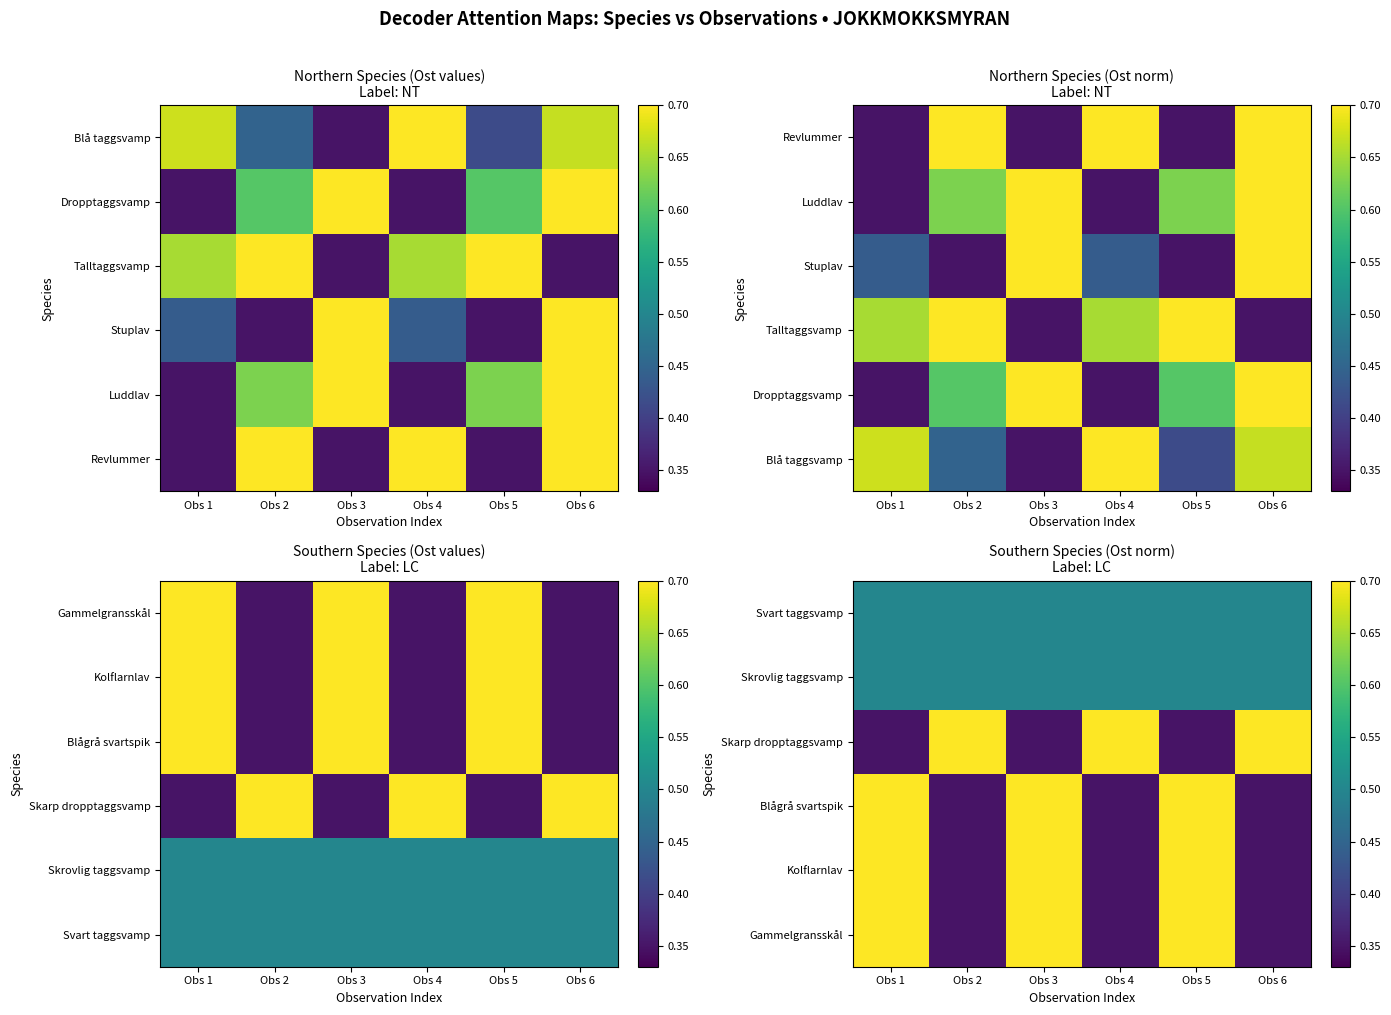

The Kolflarnlav series shows 0.5 at Obs 5. True or false?

False